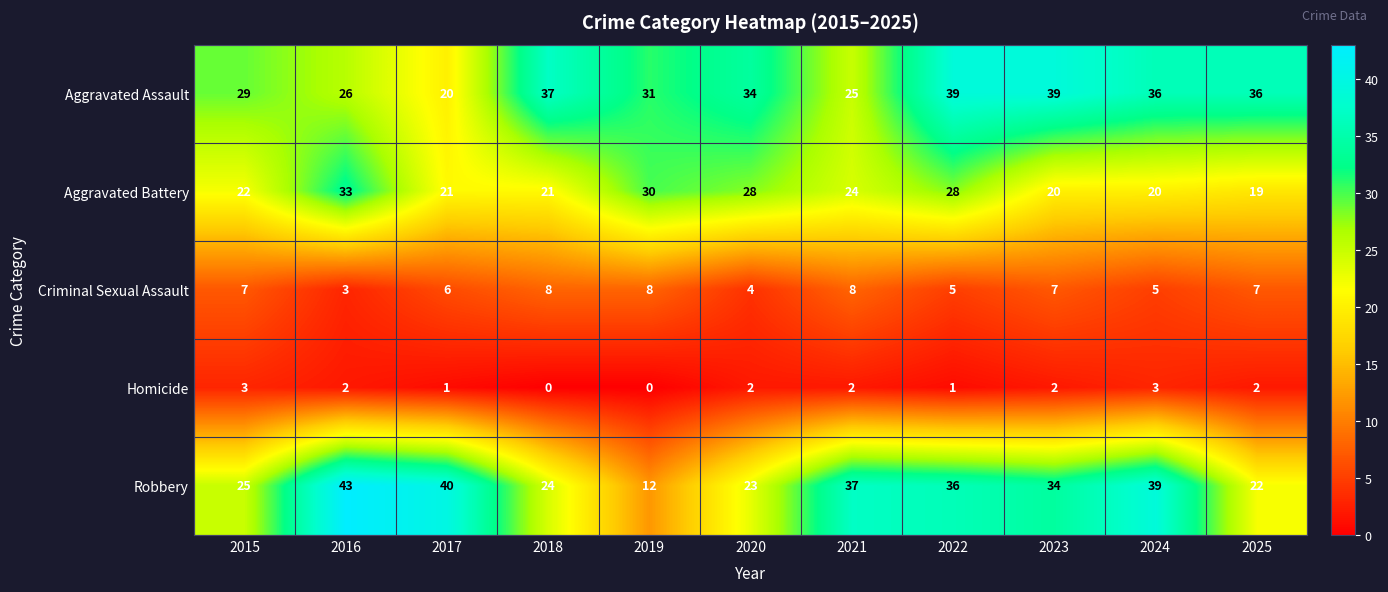

At which category is the sum across all series the highest?

2022